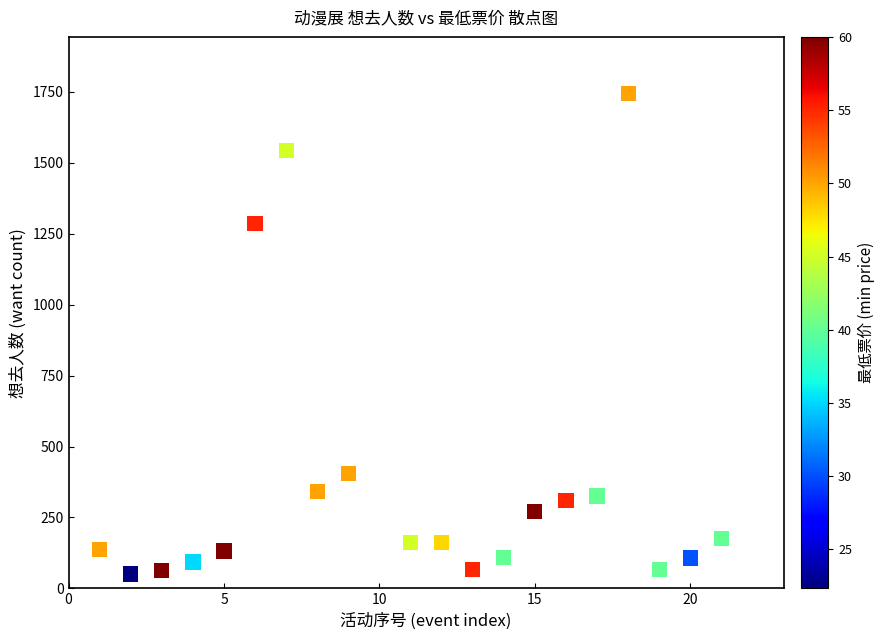

What is the range of Y values (max minus min)?

1693